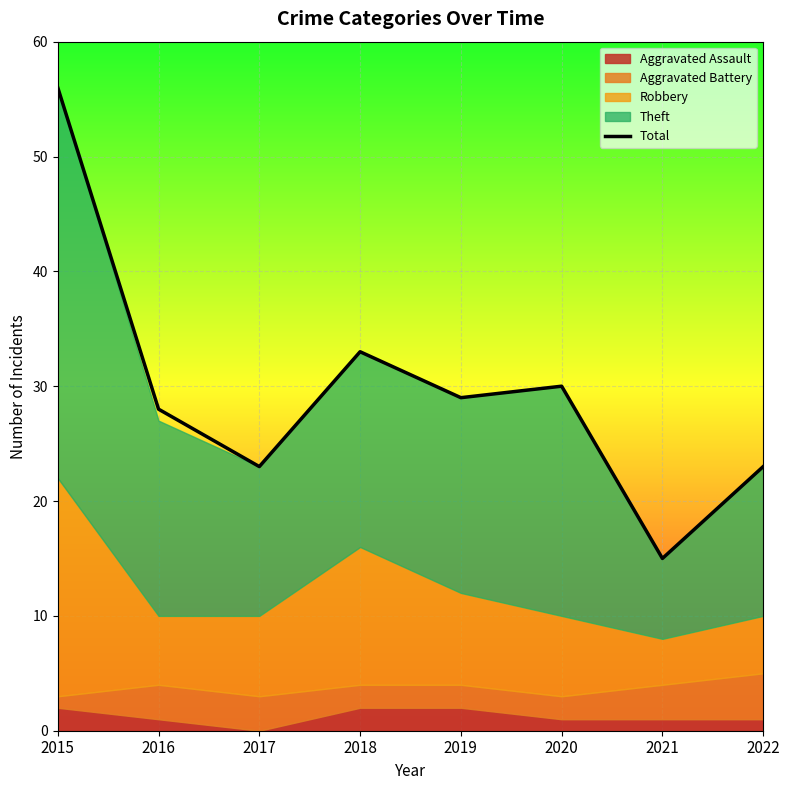

True or false: there are more than 1 points higher than both neighbors.

True